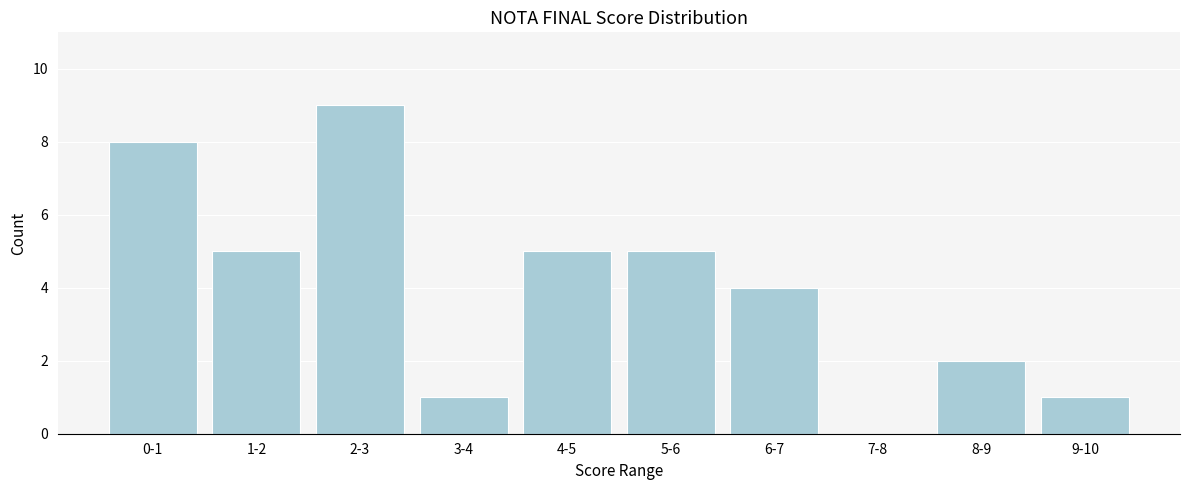

Reading left to right, what are all the values shown in this chart?

0-1=8	1-2=5	2-3=9	3-4=1	4-5=5	5-6=5	6-7=4	7-8=0	8-9=2	9-10=1